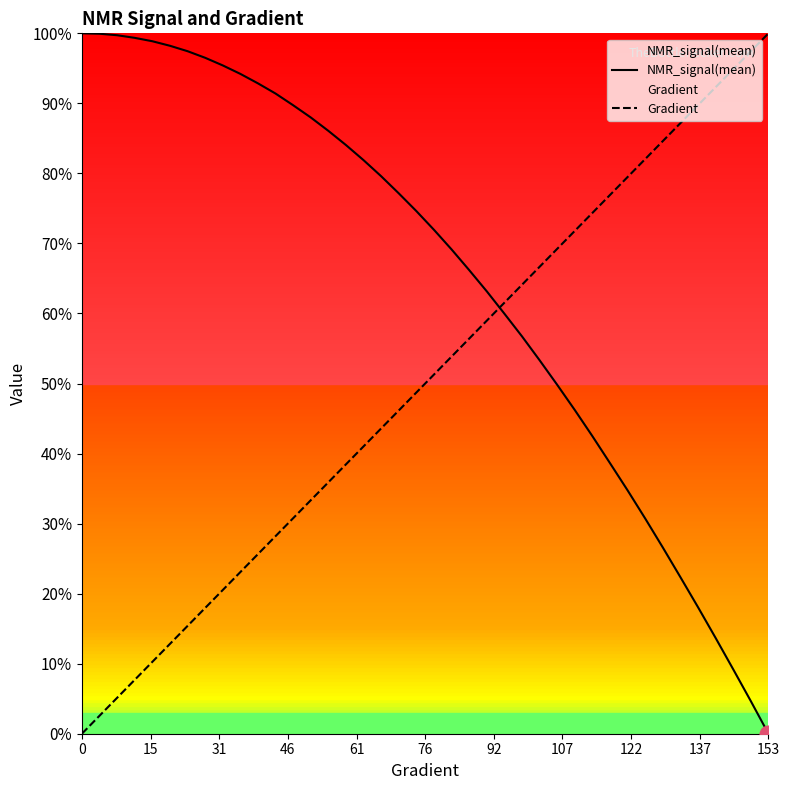

True or false: NMR_signal(mean) has more than 0 interior local peaks.

False